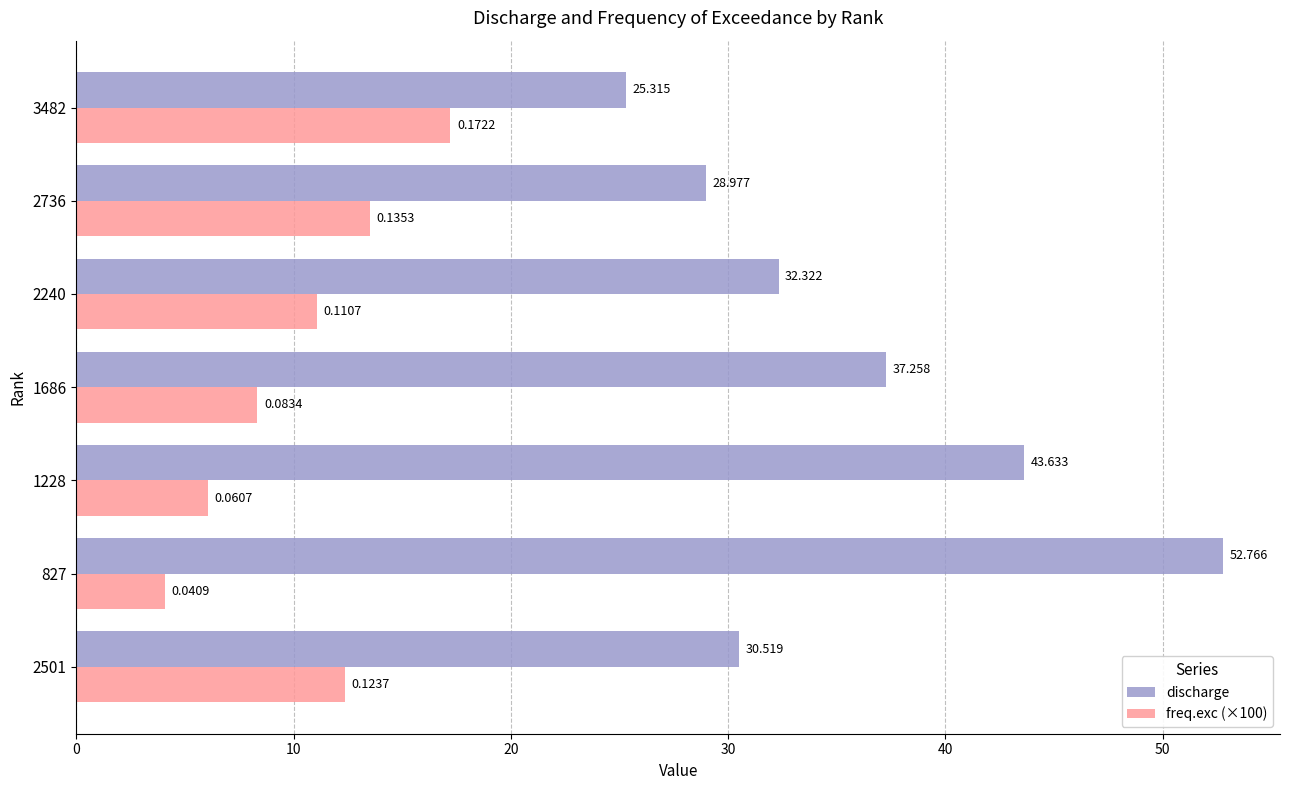

Which series has the largest total across all categories?

discharge